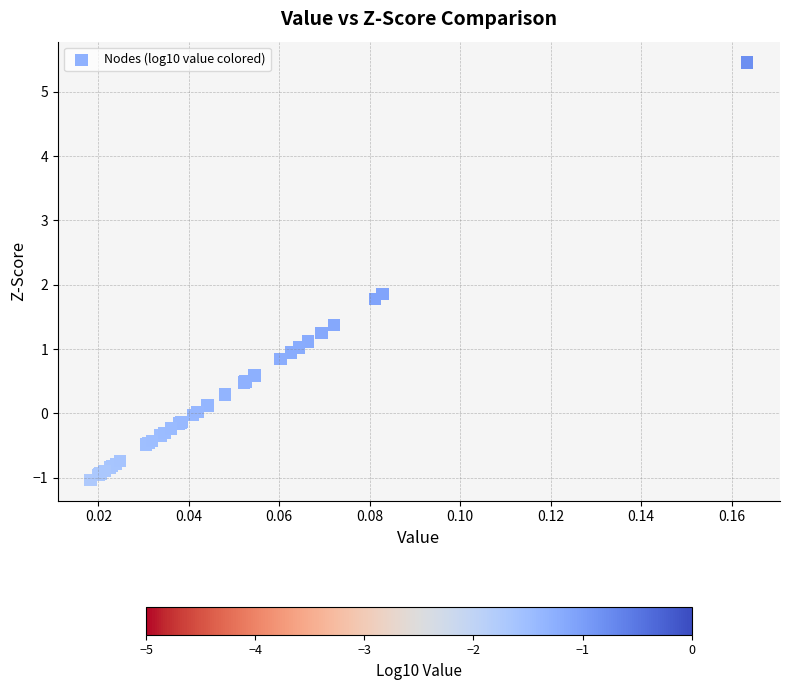

What Y value in the scatter plot is closest to 2?

1.9